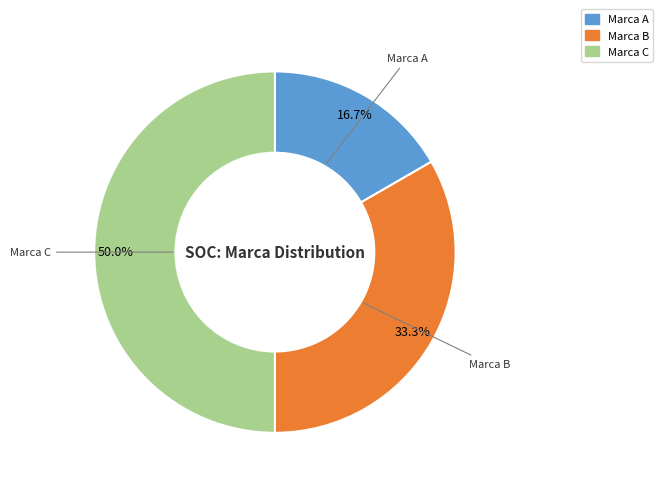

What percentage is NOT represented by Marca A?

83.3%